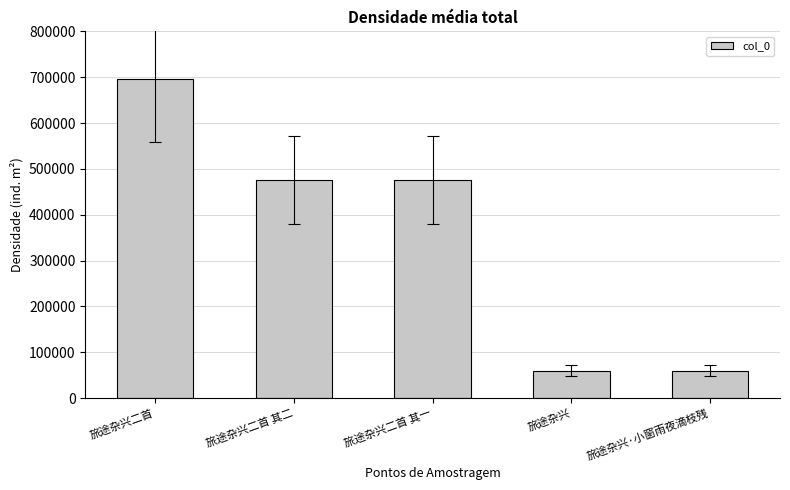

How many bars are there in total?

5